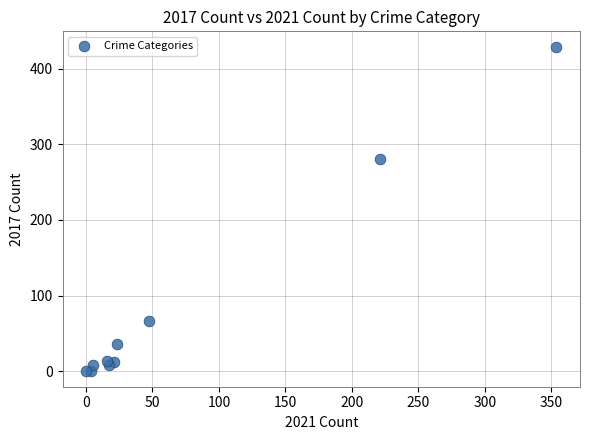

What Y value in the scatter plot is closest to 214?

280